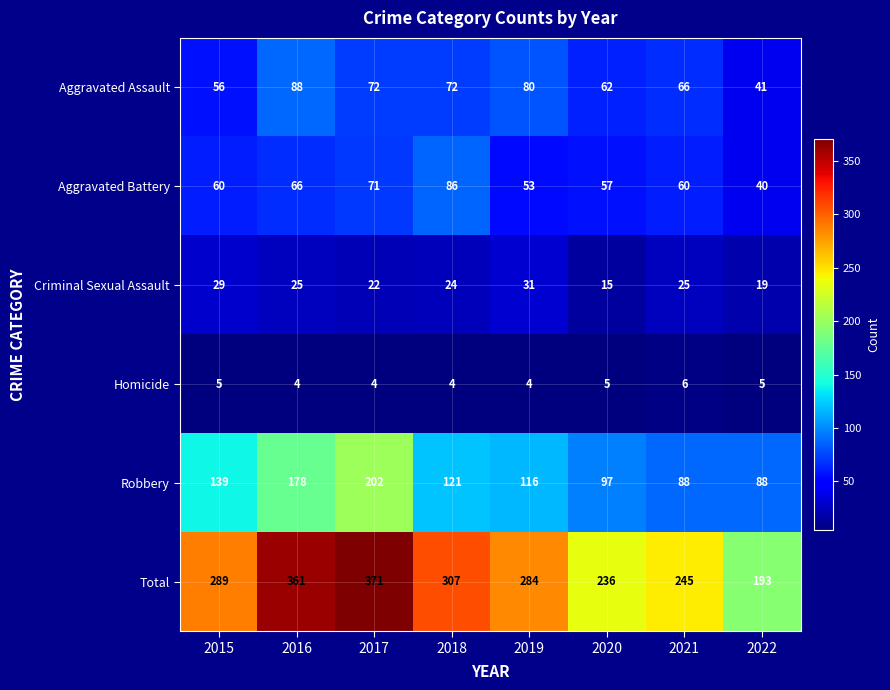

The value of Criminal Sexual Assault at 2020 is 23. True or false?

False